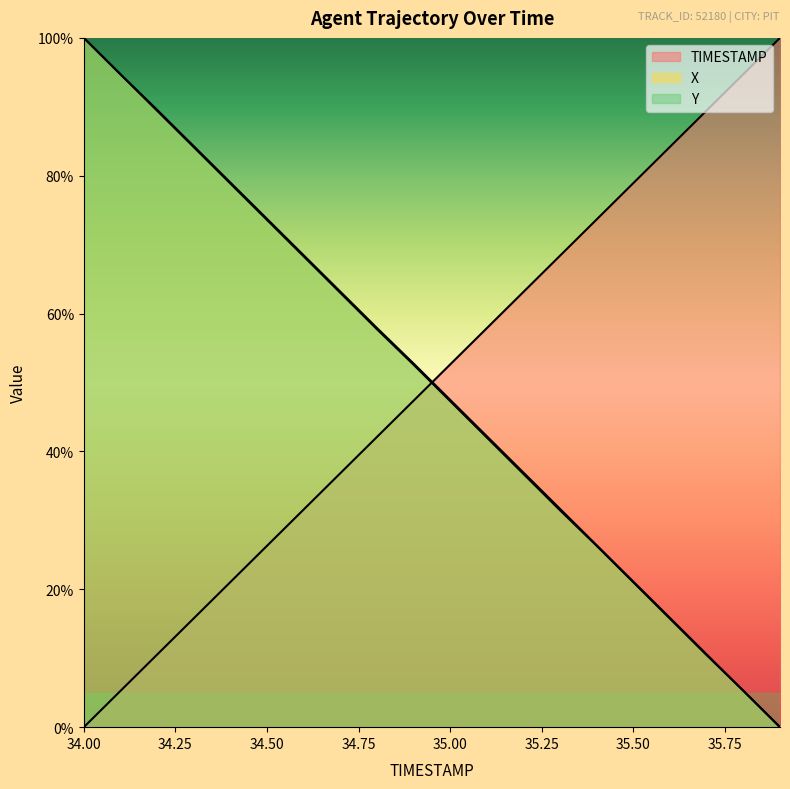

At which label is Y closest to 50?

34.9